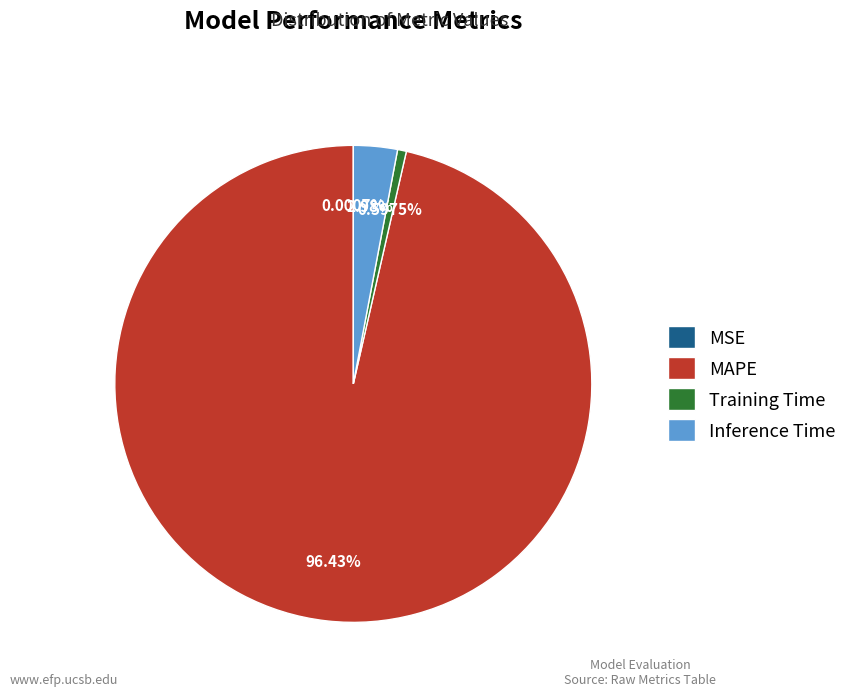

Does Inference Time account for over 50% of the chart?

No